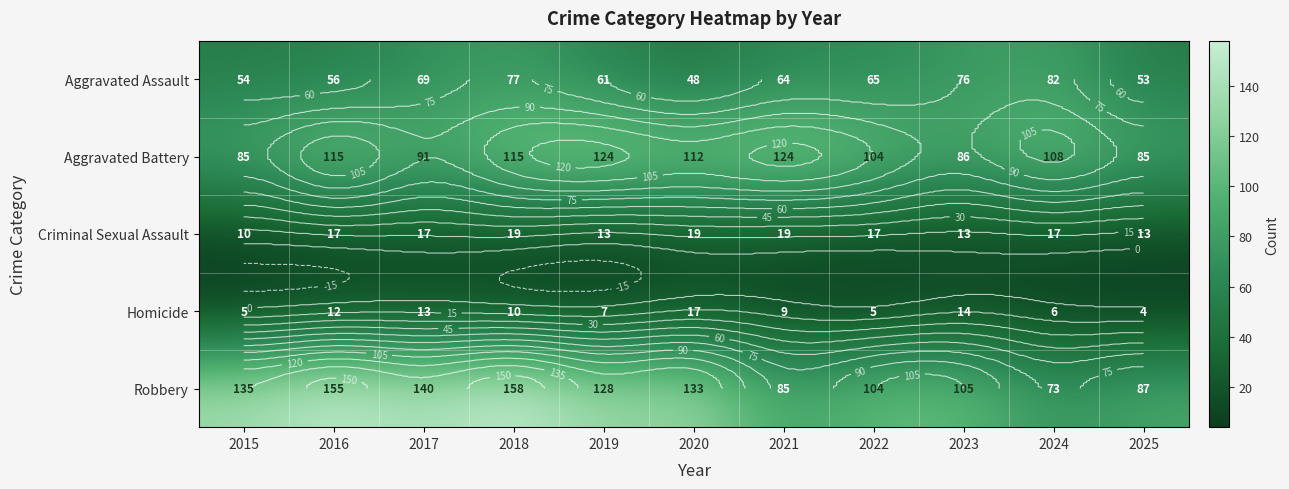

At which label does Robbery first exceed 128?

2015